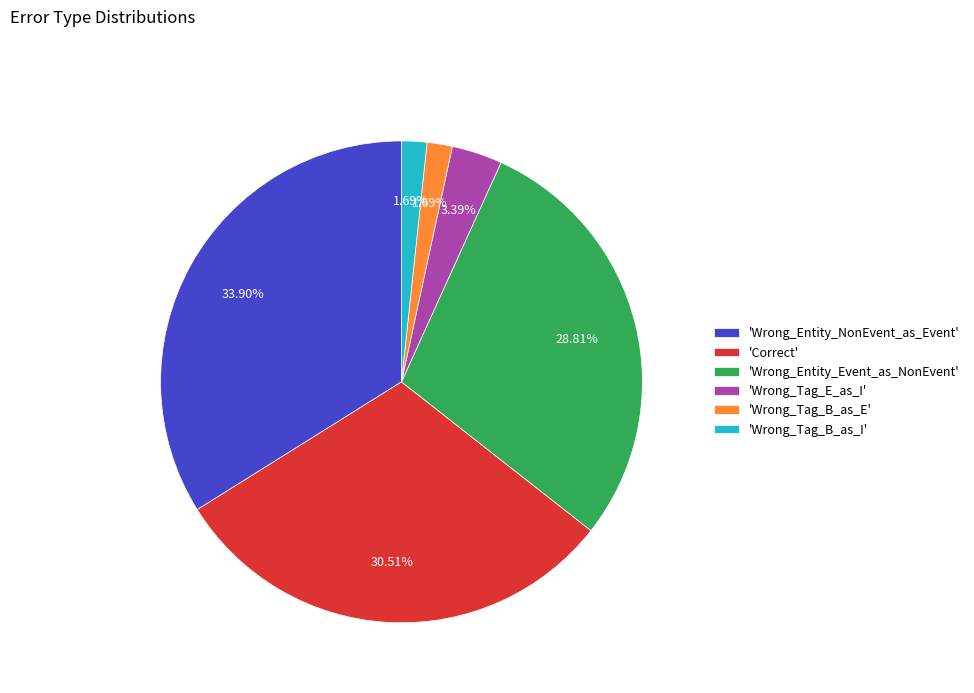

Is 'Wrong_Entity_Event_as_NonEvent' the majority of the pie?

No